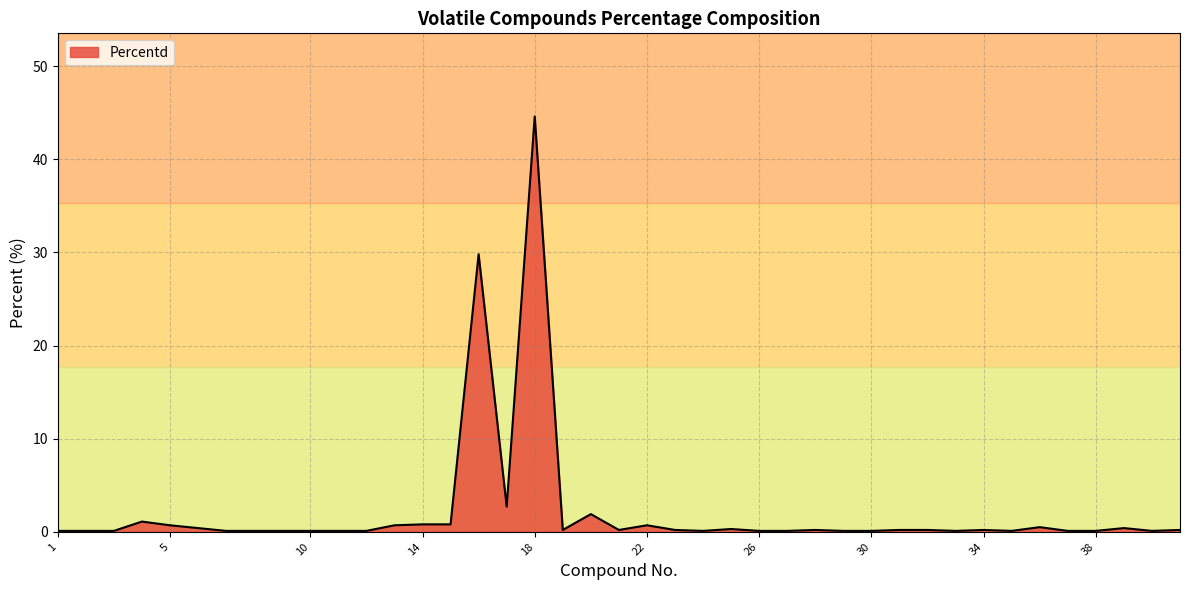

What is the greatest value displayed?

44.6